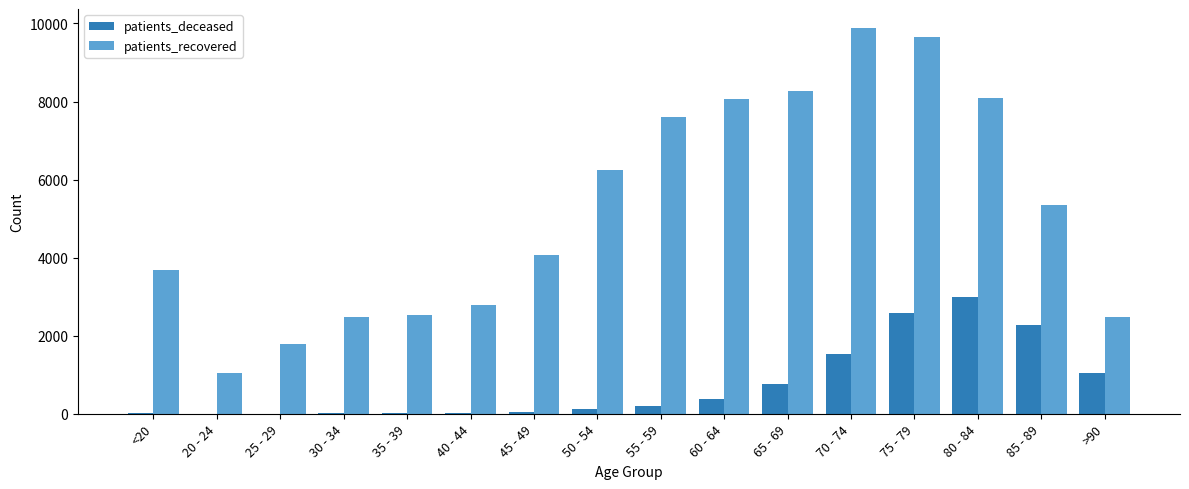

What is the sum of all patients_deceased values?

11960